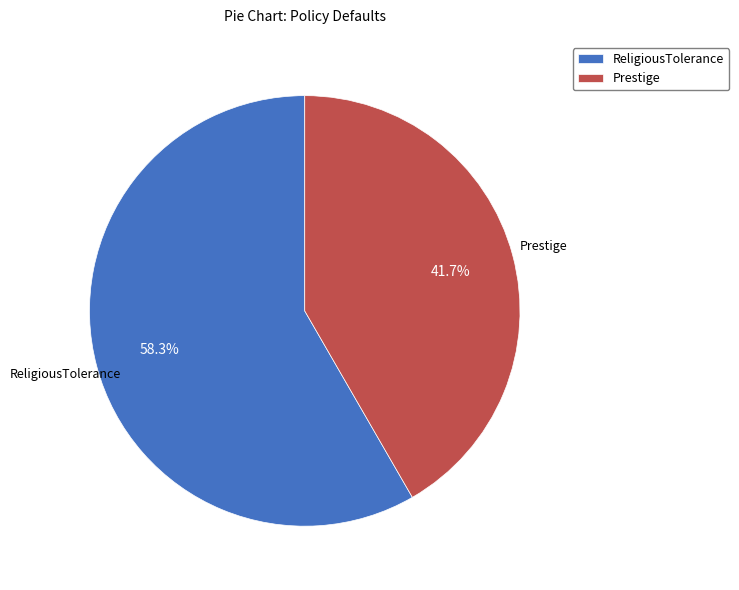

Is it true that Prestige is 42% of the pie?

True